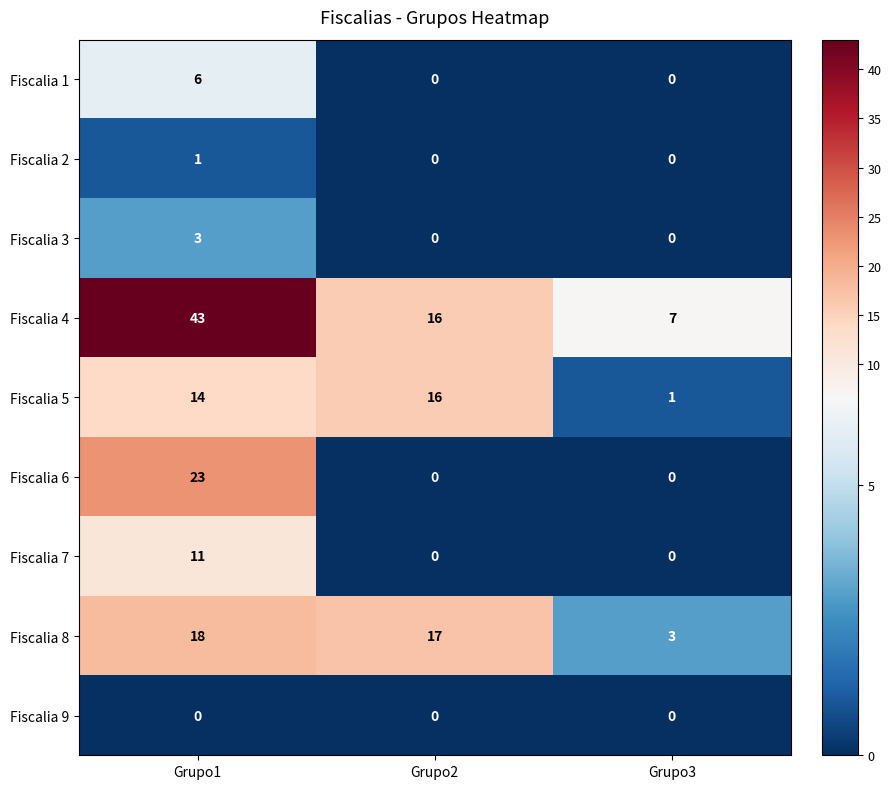

What is the maximum value for Fiscalia 5?

16